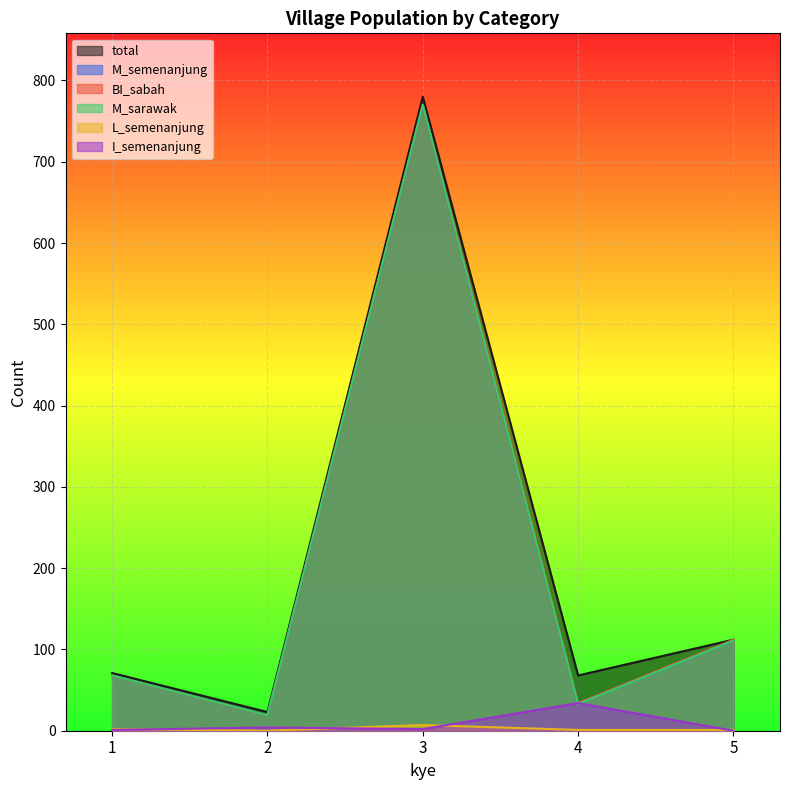

What is the greatest value displayed?

780